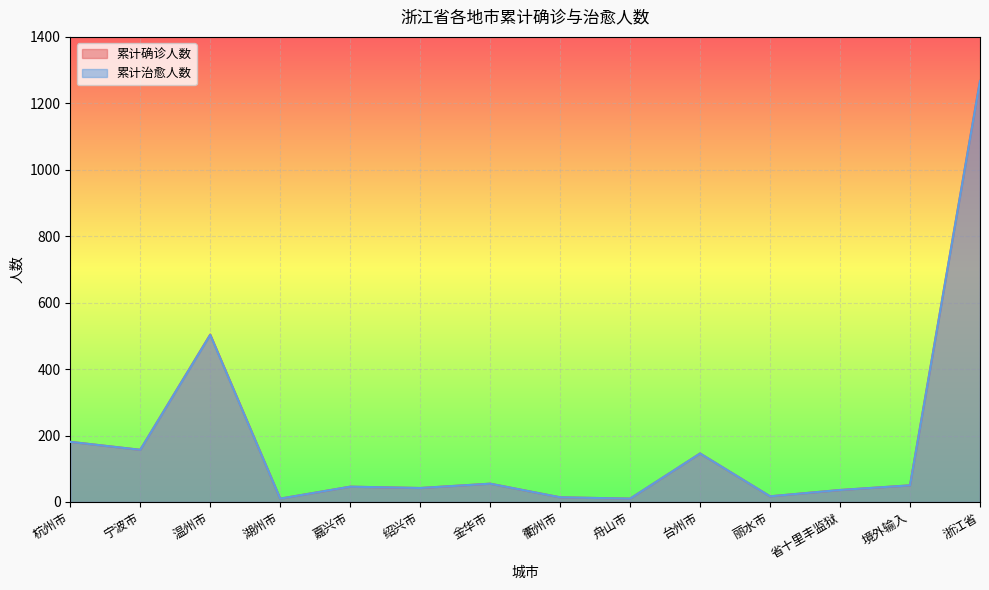

What are all the series names shown in the legend?

累计确诊人数, 累计治愈人数